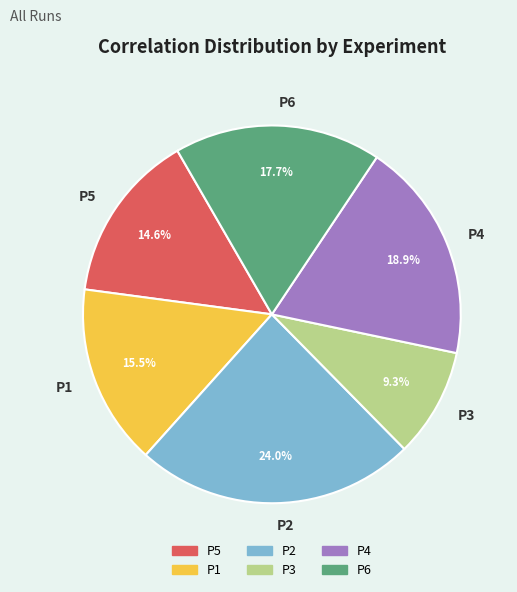

Combined, do P3 and P2 account for over 50%?

No